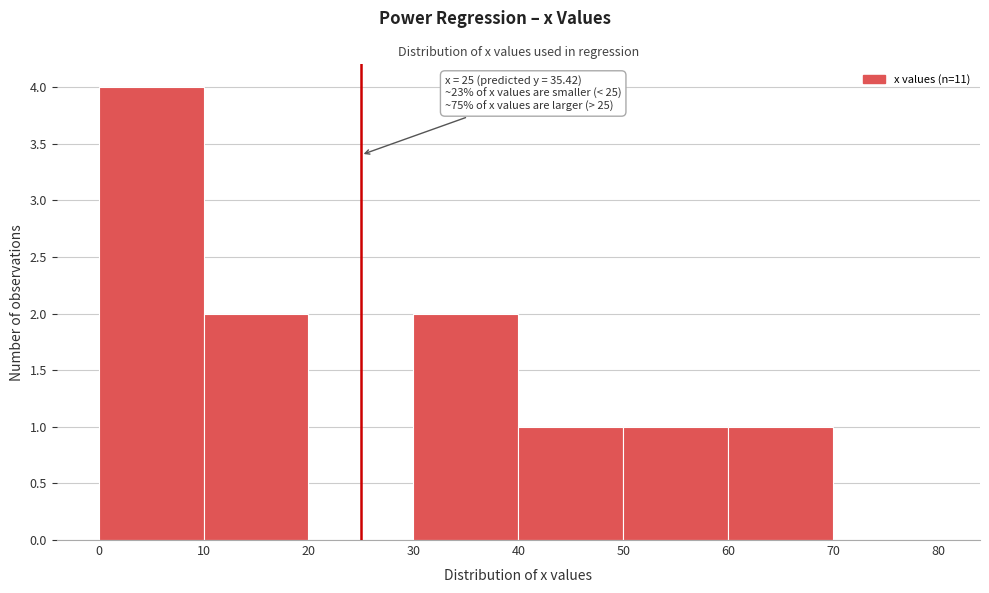

Over which range of the x-axis is the bar tallest?

0 to 10